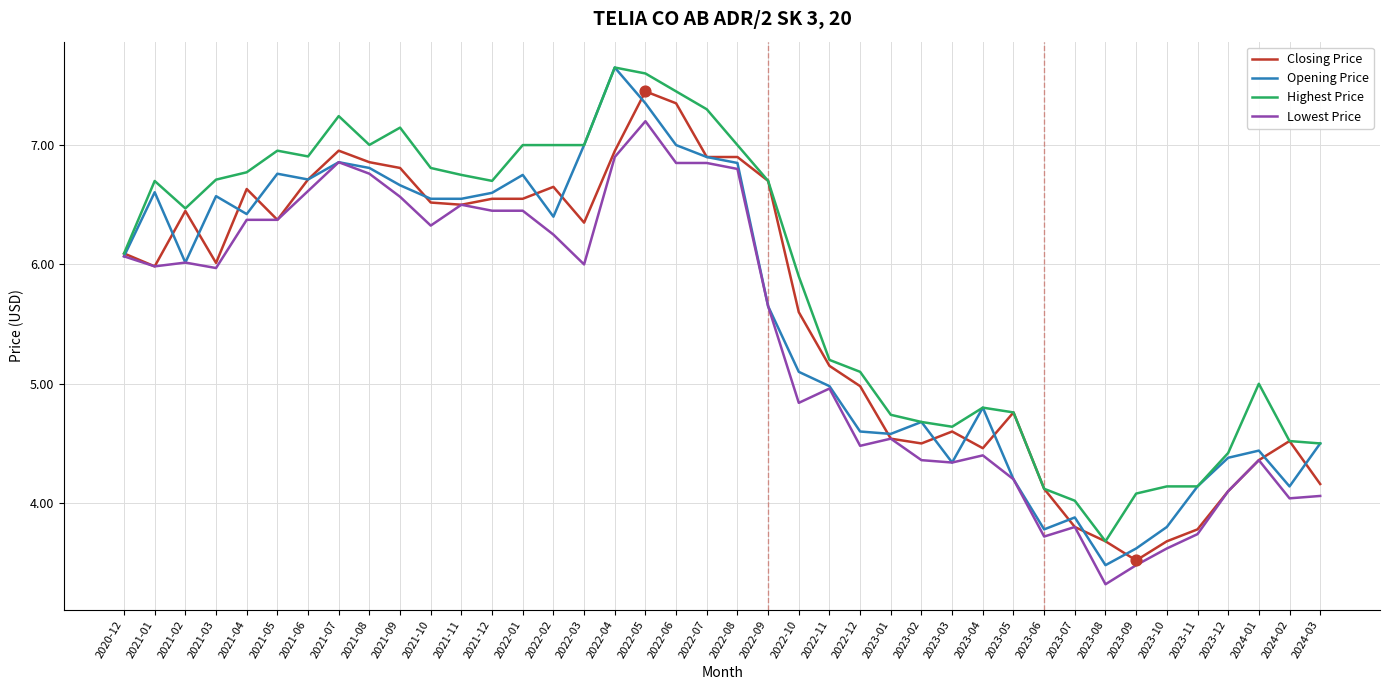

Which series has the widest spread of values?

Opening Price